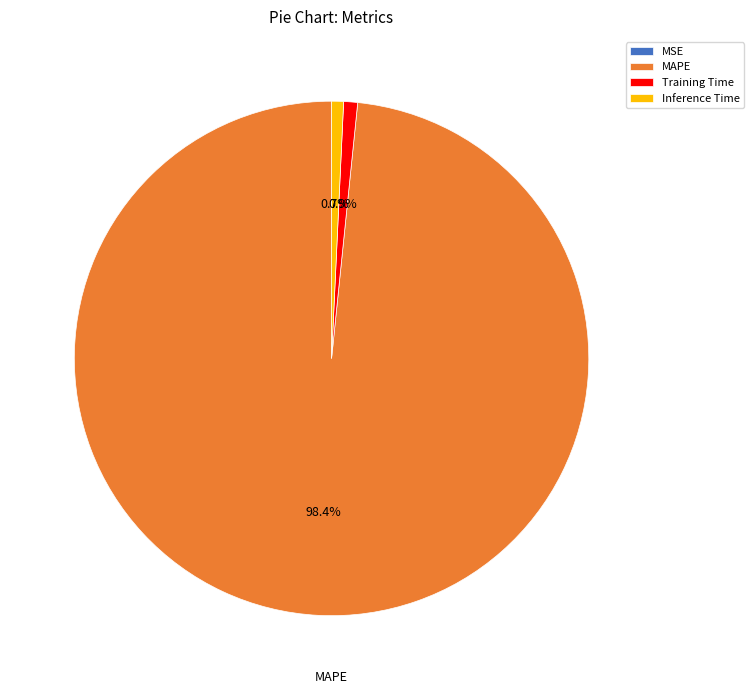

What is the largest slice in the pie chart?

MAPE